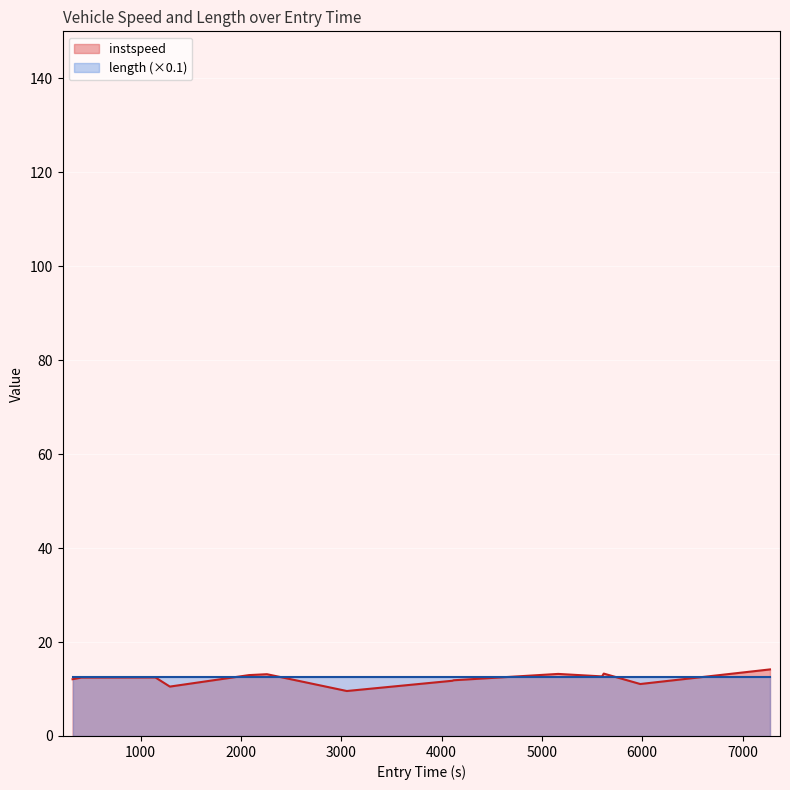

What is the lowest value of the length (×0.1) series?

12.5